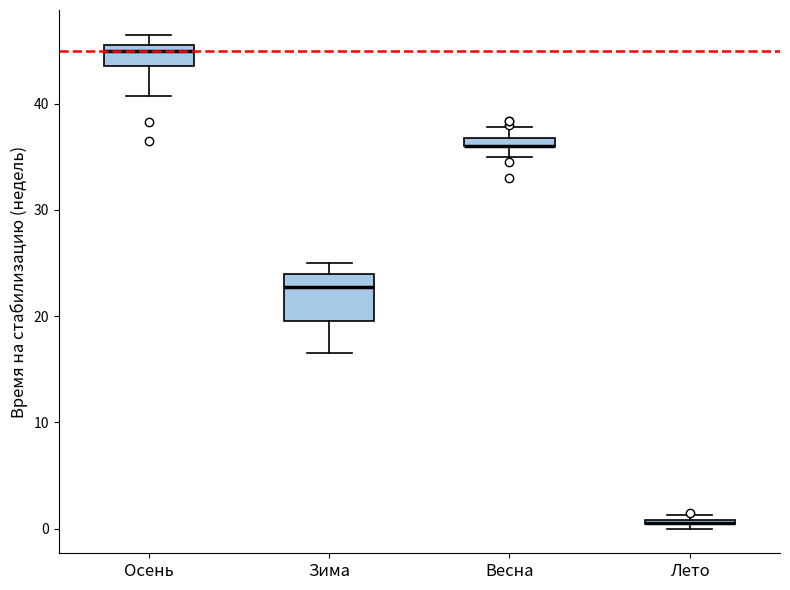

Comparing the boxes themselves (not the whiskers), which one is the tallest?

Зима